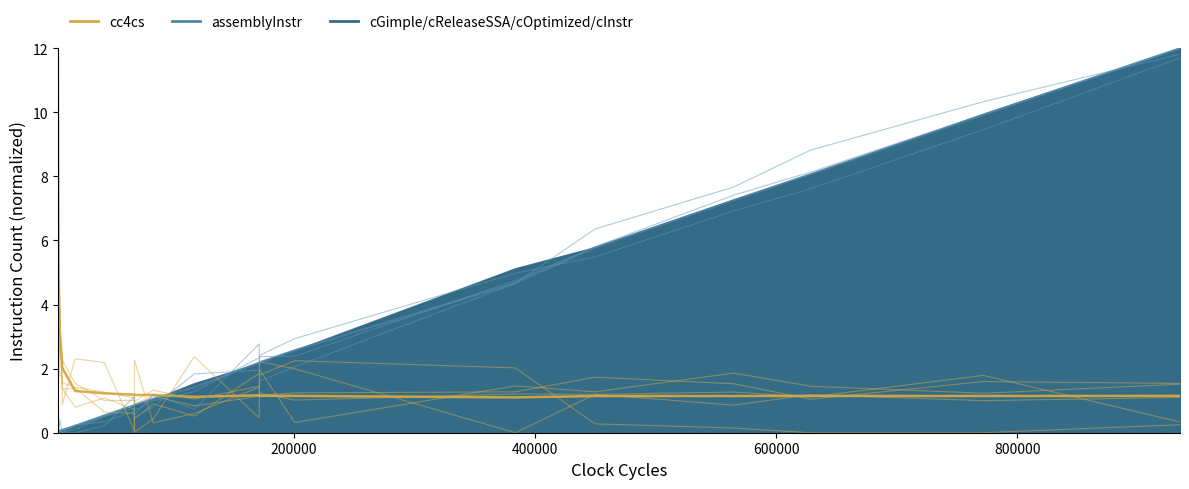

At which category does cc4cs reach its first local valley?

8